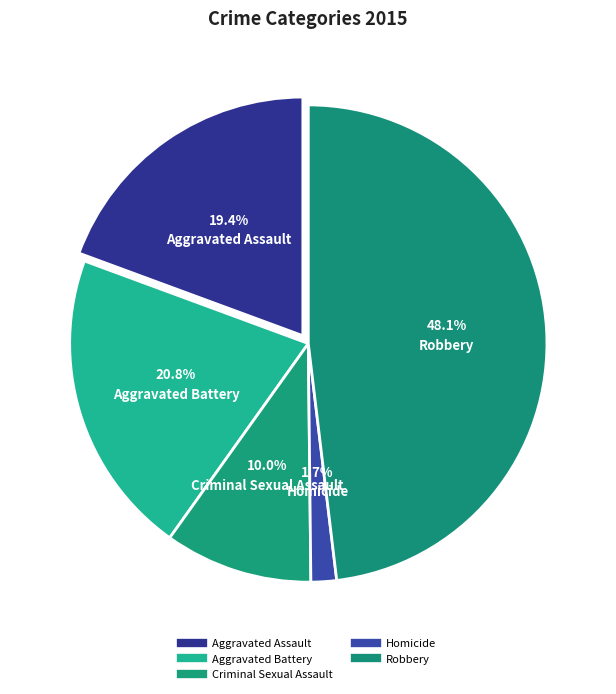

Count the number of slices in the pie.

5